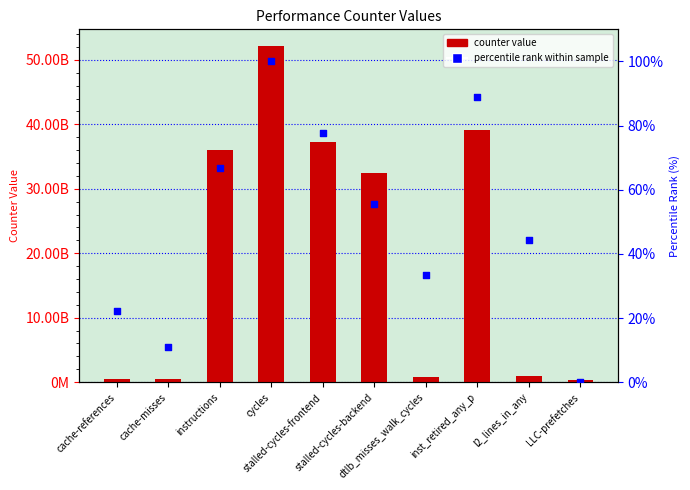

At which category is the sum across all series the highest?

cycles